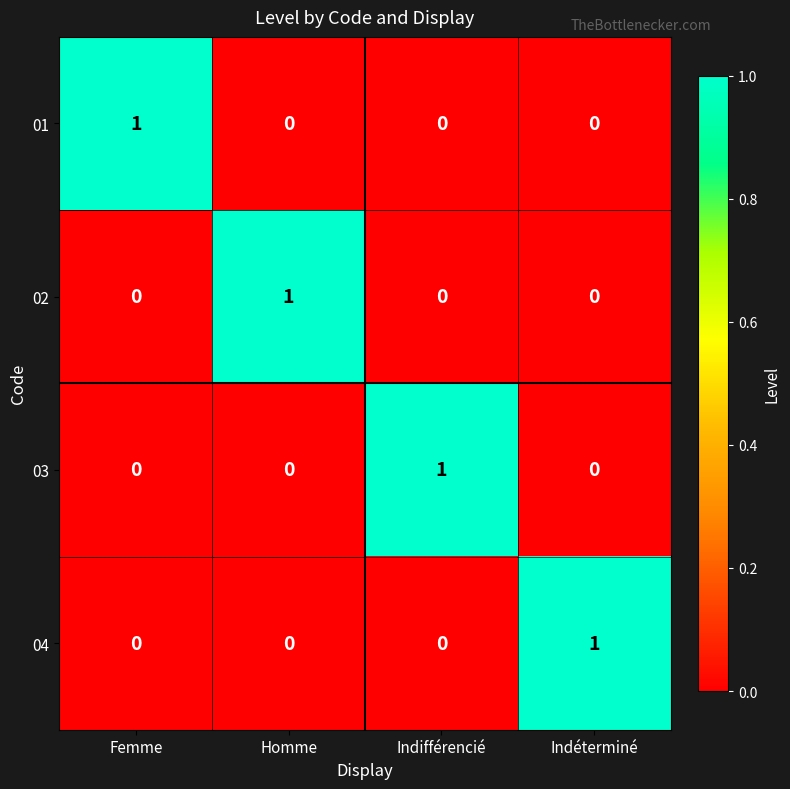

Is it true that 04 equals -1 at Homme?

False